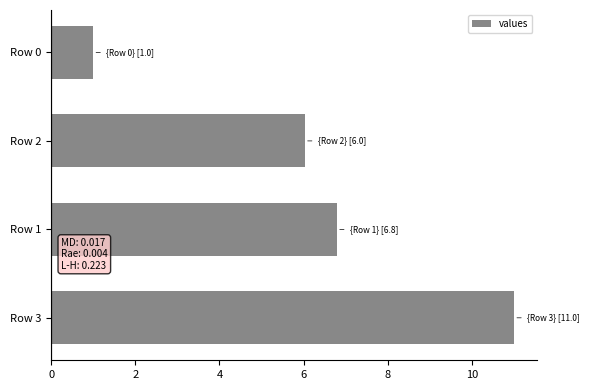

Count the number of categories in the chart.

4